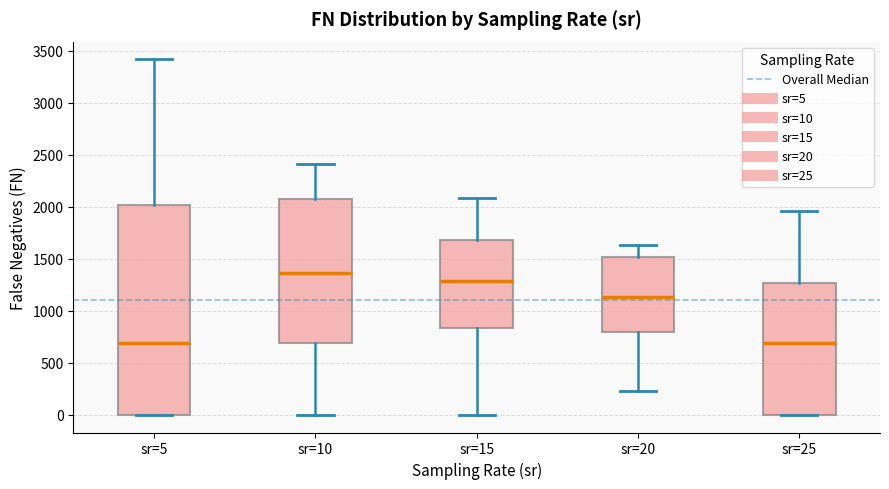

Where does the upper whisker of the box for sr=15 end on the y-axis? The values are not printed on the chart, so give them approximately, as read against the axis.

2100